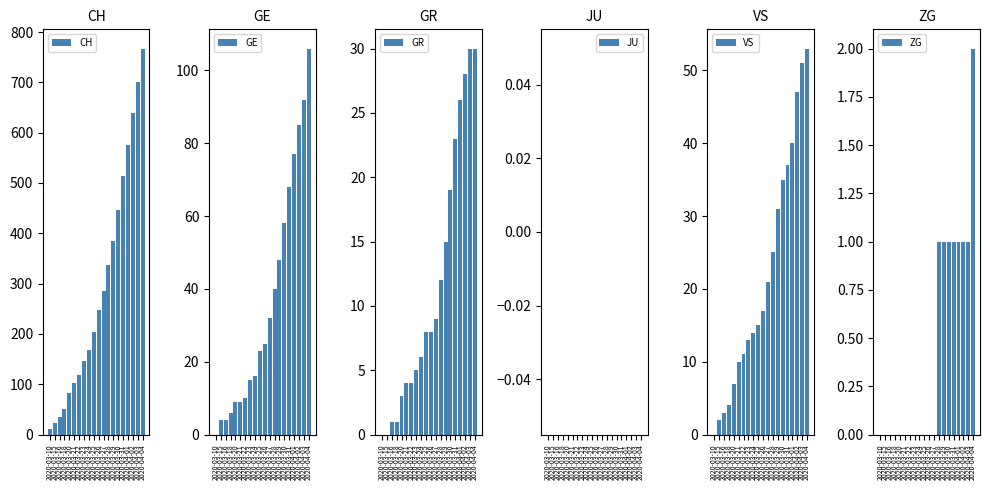

Between 2020-03-18 and 2020-03-24, which series saw the biggest shift?

CH